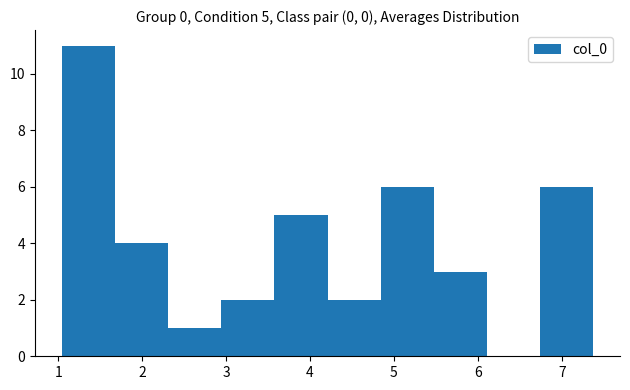

Which range on the x-axis has the tallest bar?

1.0 to 1.7